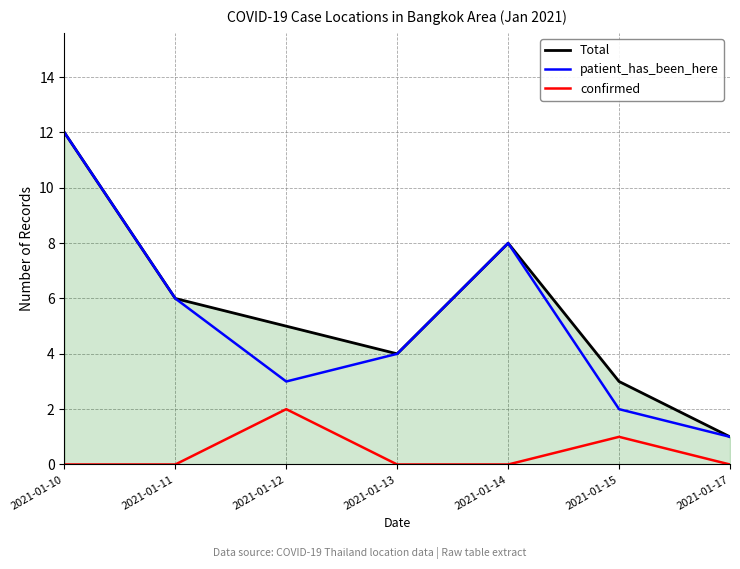

How many lines are shown in the chart?

3